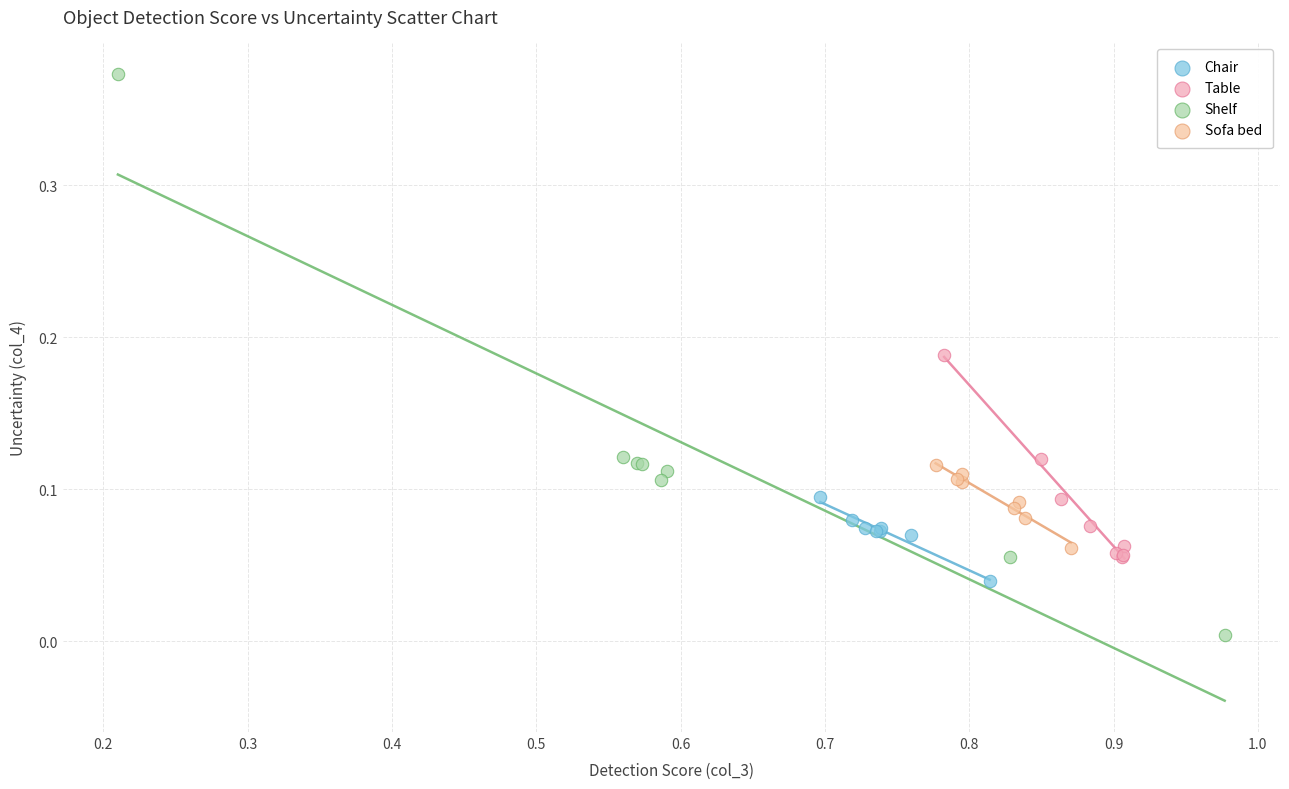

Which series reaches the maximum Y coordinate?

Shelf